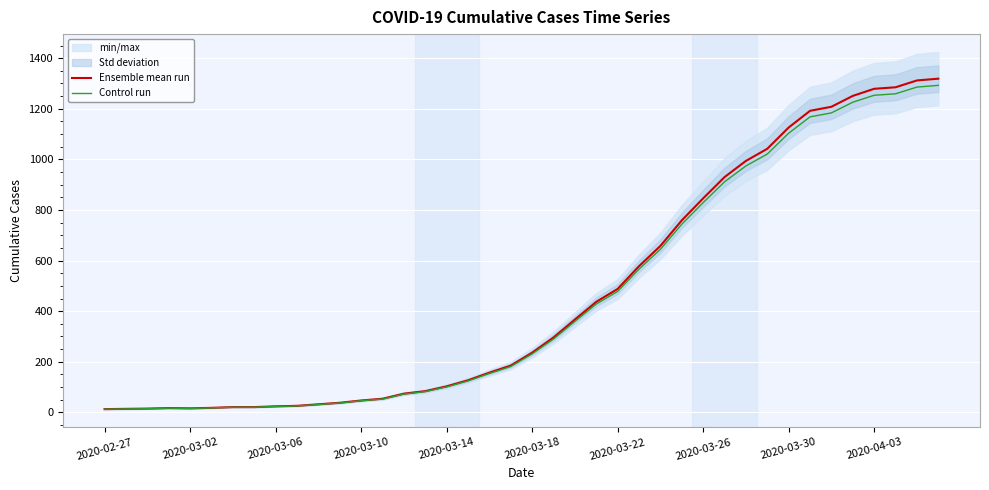

Reading right to left, what are all the values shown in this chart?

Ensemble mean run: 1319.0	1312.0	1285.0	1279.0	1251.0	1208.0	1192.0	1126.0	1042.0	994.0	930.0	846.0	759.0	658.0	578.0	488.0	437.0	367.0	296.0	236.0	185.0	157.0	127.0	103.0	84.0	74.0	54.0	47.0	38.0	32.0	26.0	24.0	21.0	21.0	18.0	16.0	17.0	15.0	14.0	13.0
Control run: 1292.6	1285.8	1259.3	1253.4	1226.0	1183.8	1168.2	1103.5	1021.2	974.1	911.4	829.1	743.8	644.8	566.4	478.2	428.3	359.7	290.1	231.3	181.3	153.9	124.5	100.9	82.3	72.5	52.9	46.1	37.2	31.4	25.5	23.5	20.6	20.6	17.6	15.7	16.7	14.7	13.7	12.7